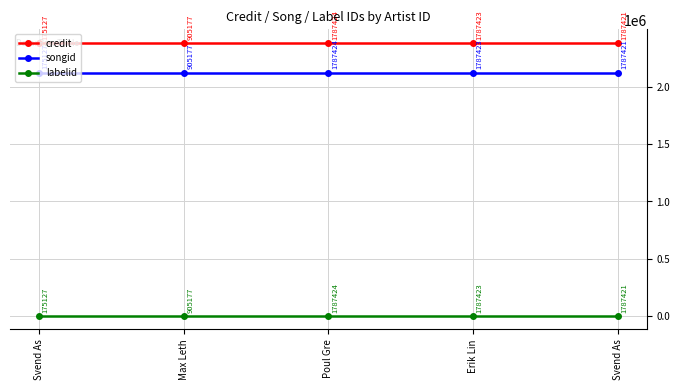

True or false: credit has more than 0 interior local peaks.

False